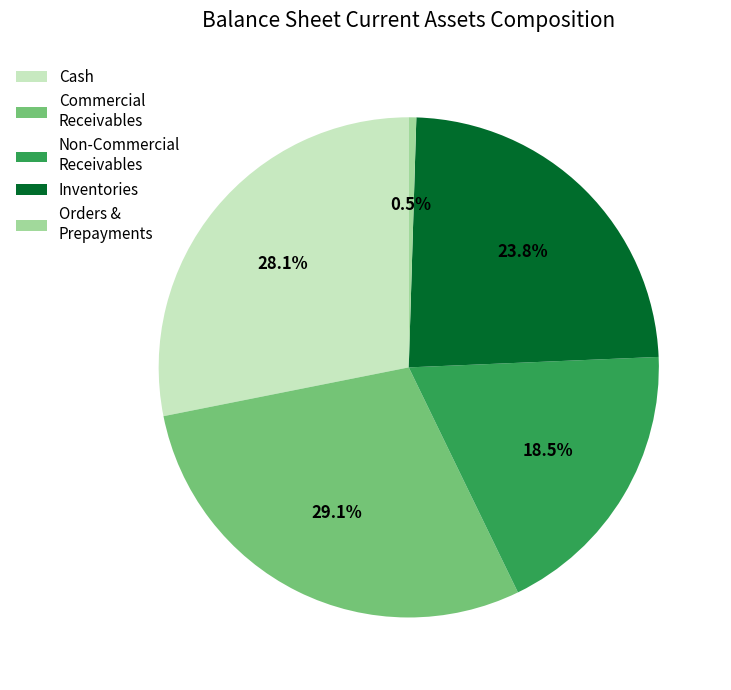

Which category has the smallest portion of the pie?

Orders & Prepayments